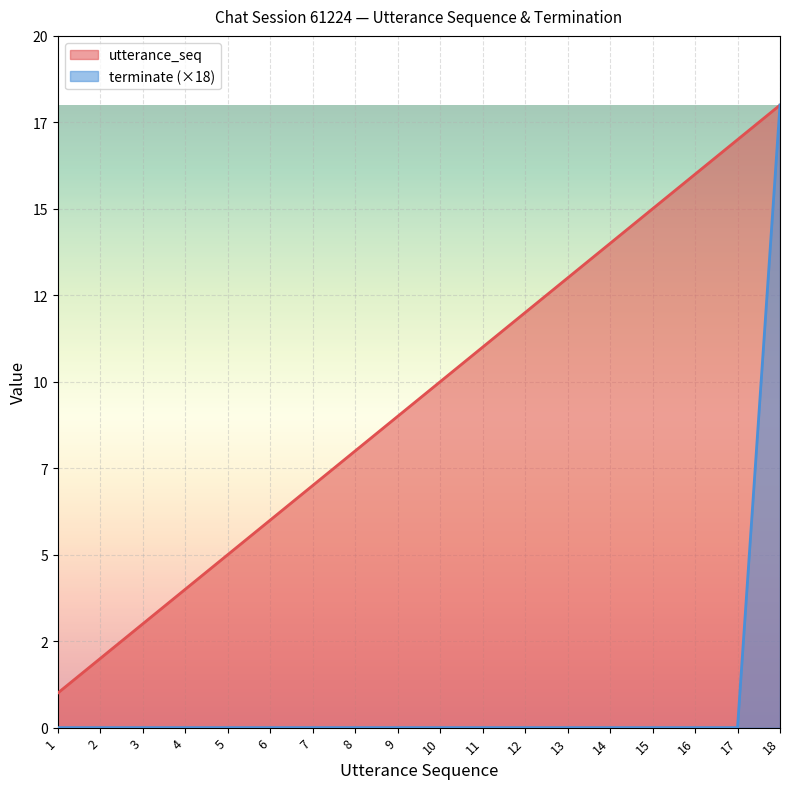

Is it true that utterance_seq equals 1 at 6?

False